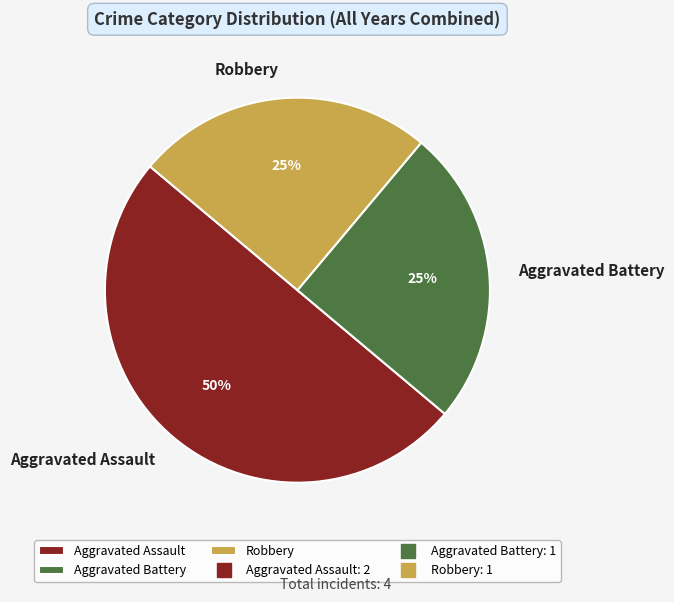

To the nearest percent, what is the difference between the largest and smallest slice percentages?

25%